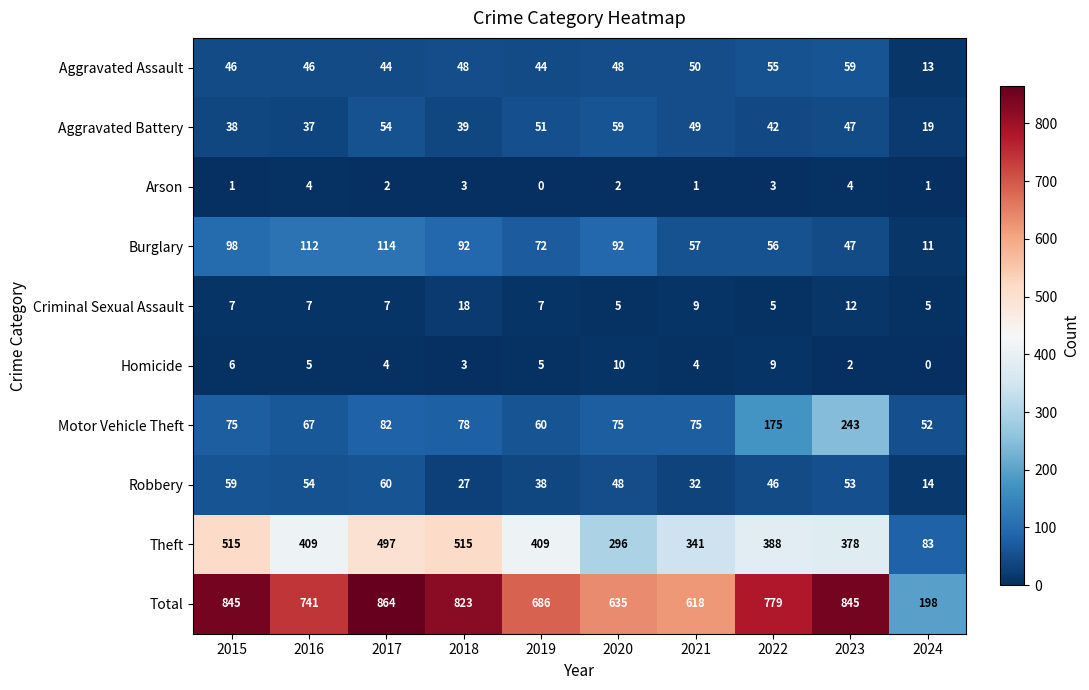

What is the difference between the highest and lowest values at 2016?

737